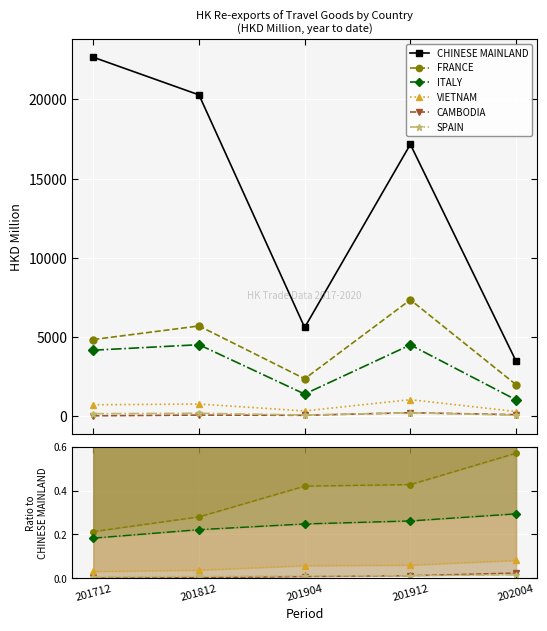

What are all the series names shown in the legend?

CHINESE MAINLAND, FRANCE, ITALY, VIETNAM, CAMBODIA, SPAIN